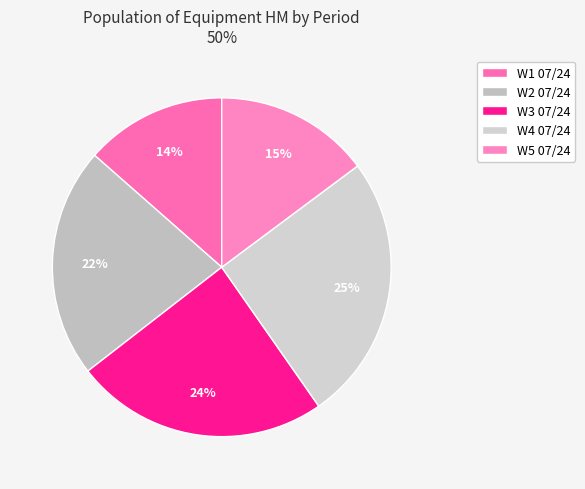

Which category has the biggest portion of the pie?

W4 07/24